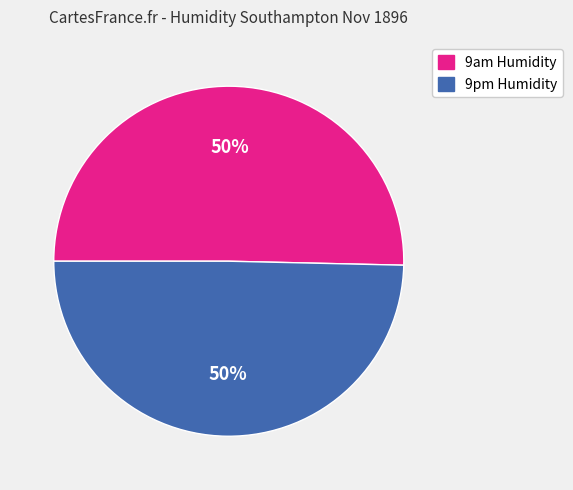

Is the sum of 9pm Humidity and 9am Humidity greater than half?

Yes